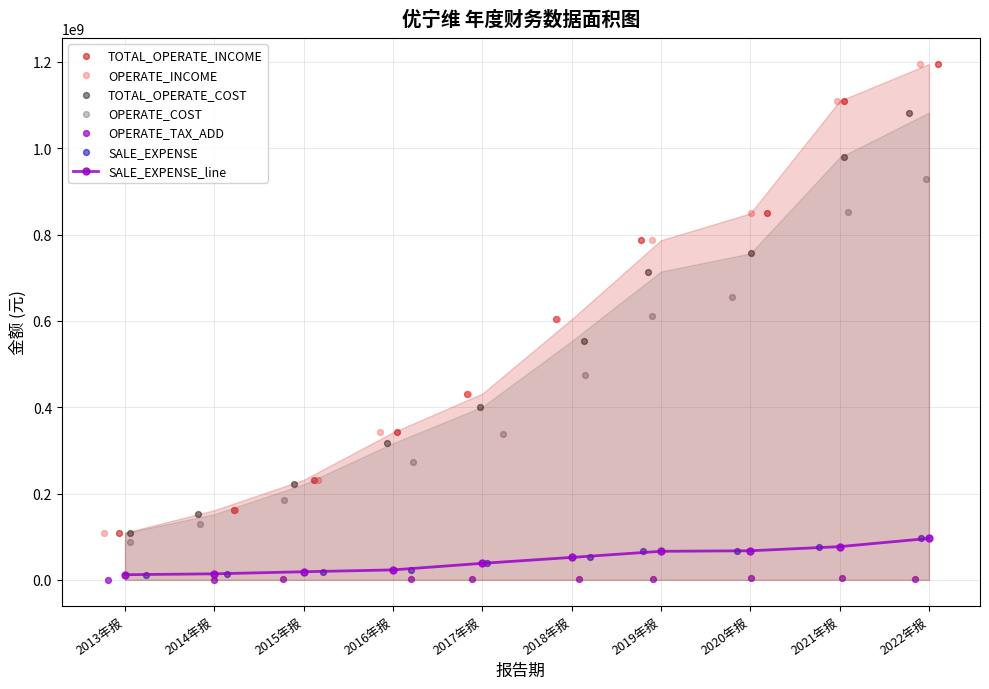

Which series has the largest Y range (max minus min)?

TOTAL_OPERATE_INCOME